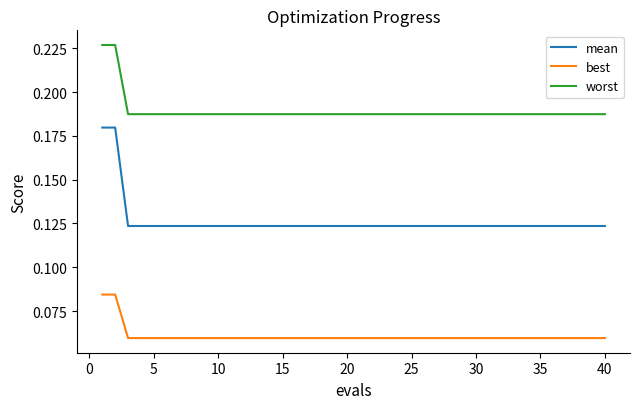

Which series has the largest total across all categories?

worst